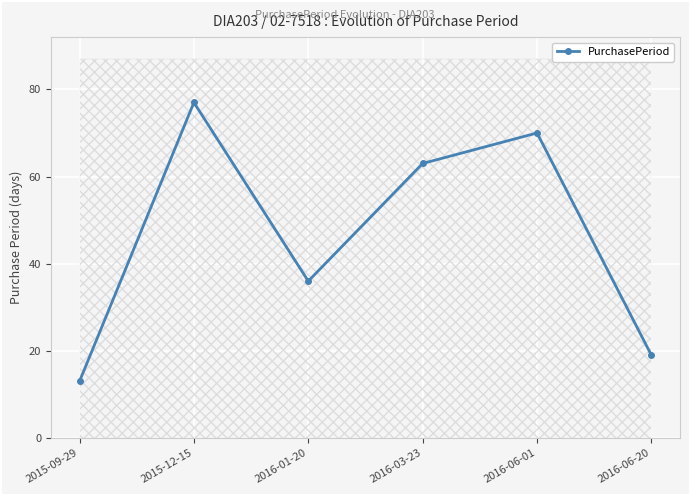

What position from the left is 2016-06-01?

5